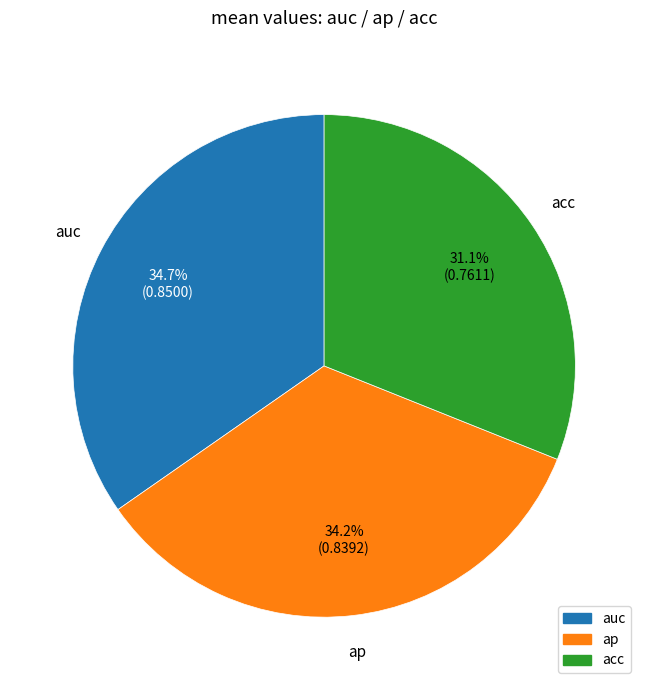

How many segments does this pie chart have?

3